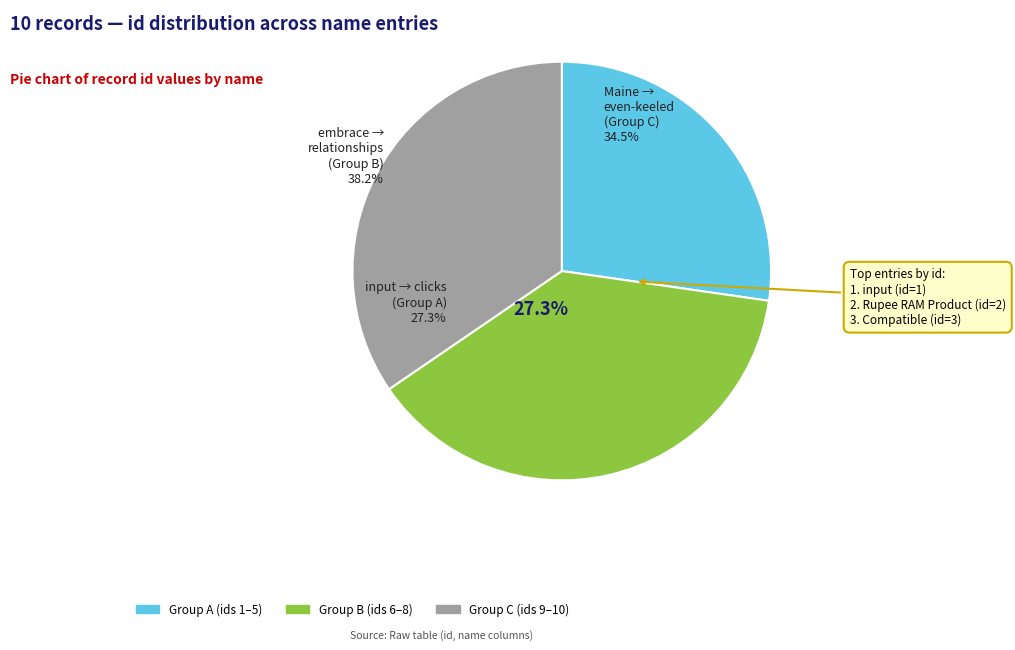

Is the sum of input and clicks-and-mortar foreground greater than half?

No